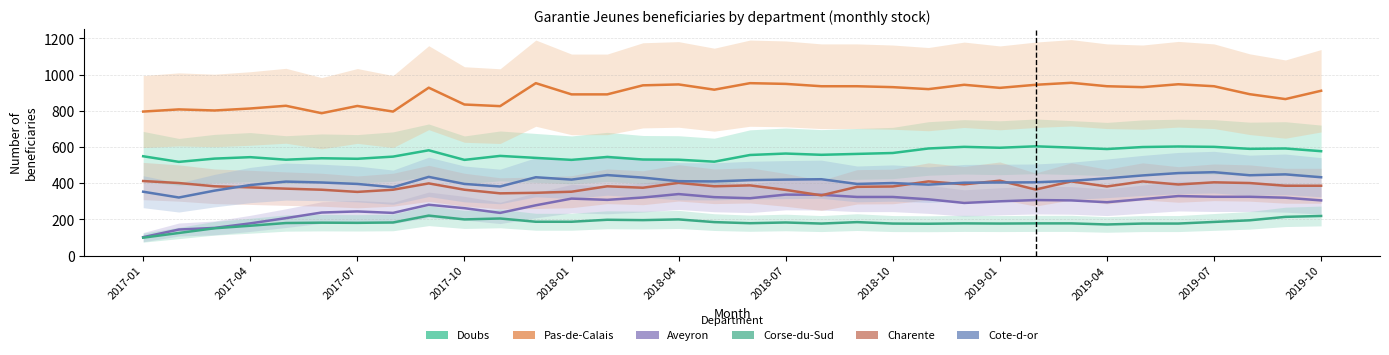

The Doubs series shows 530 at 2018-04. True or false?

True